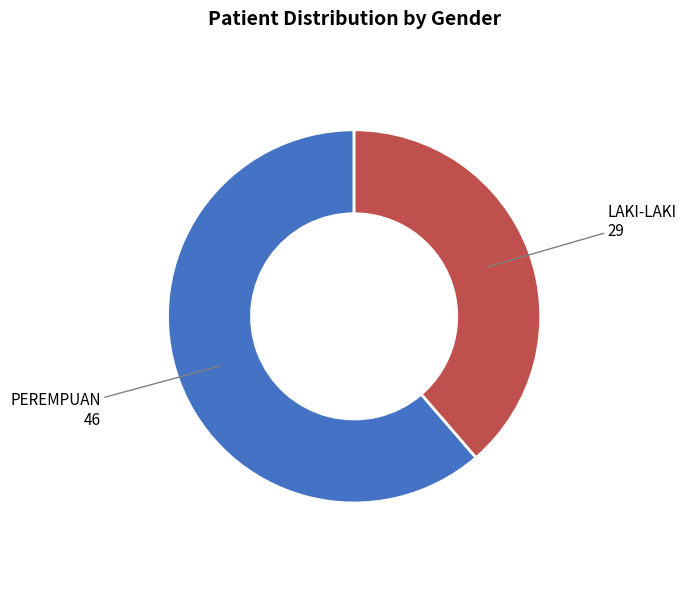

How many slices are in this pie chart?

2